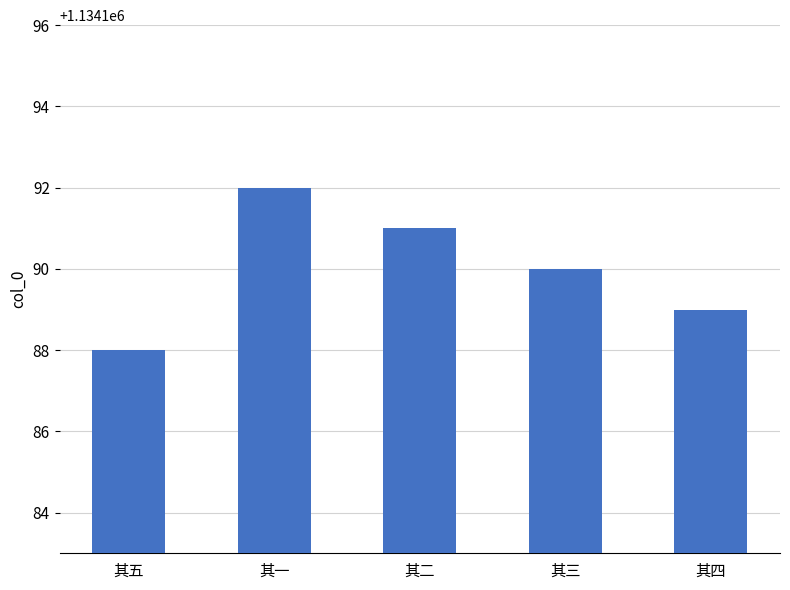

Rank the categories by value from highest to lowest.

其一, 其二, 其三, 其四, 其五